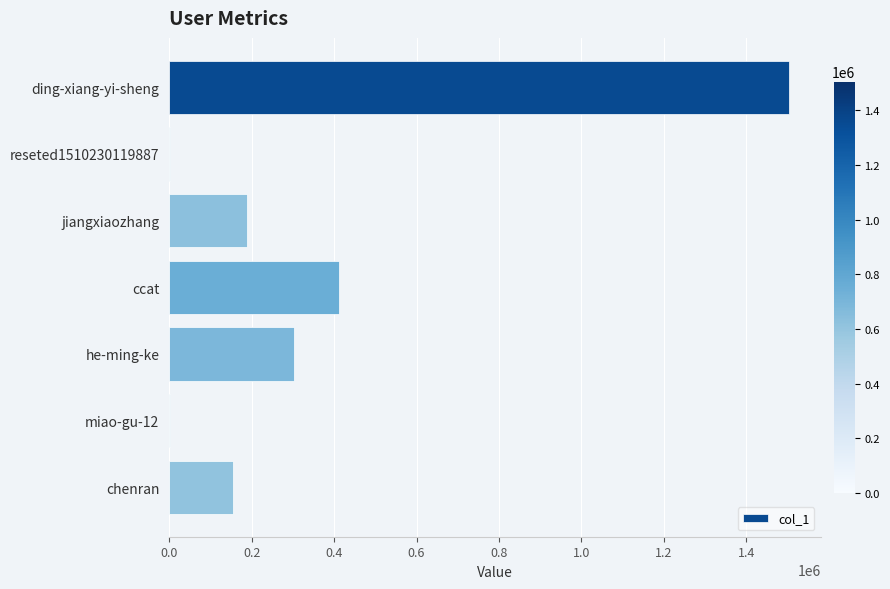

Count the number of data series in this chart.

1